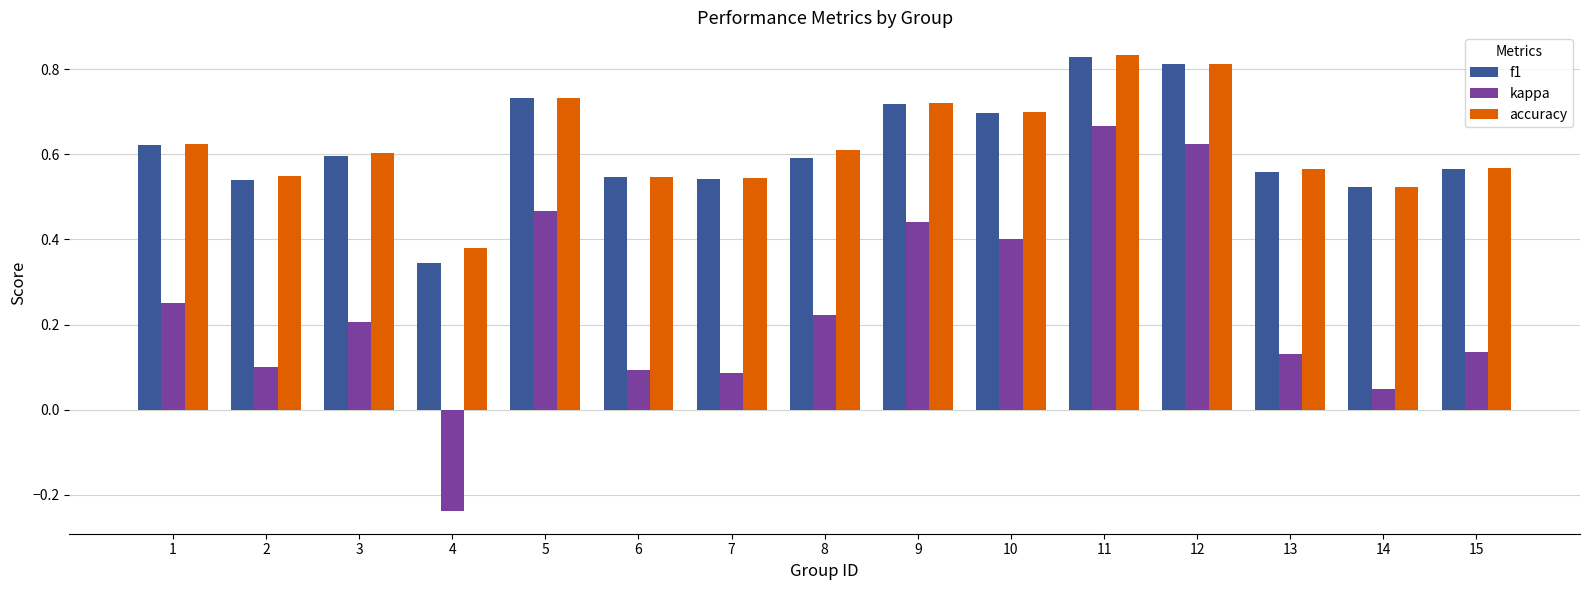

Is the value of accuracy at 5 greater than the value of f1 at 15?

Yes